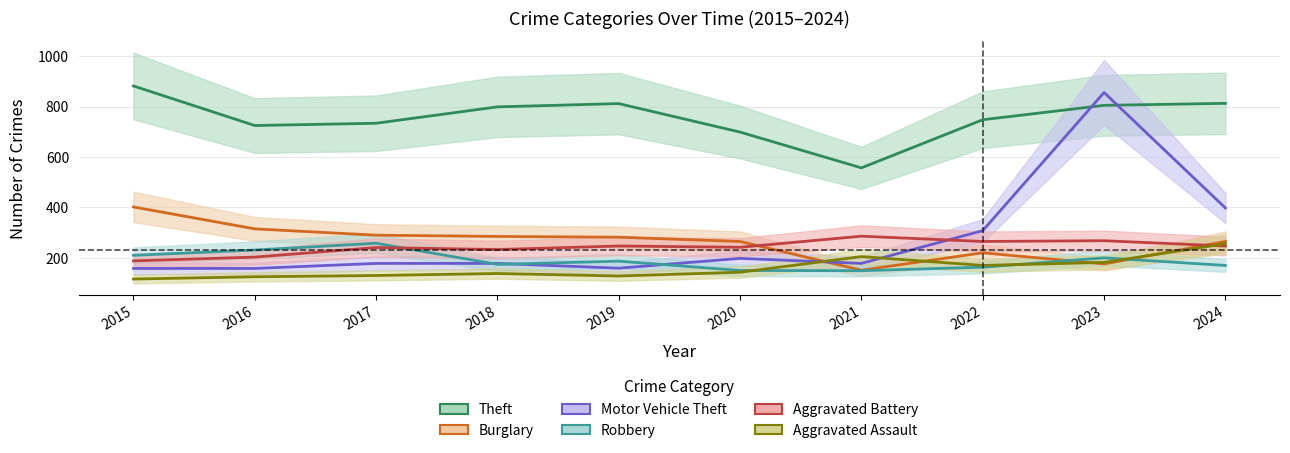

Between which two adjacent categories do Robbery and Burglary first intersect?

2022 and 2023